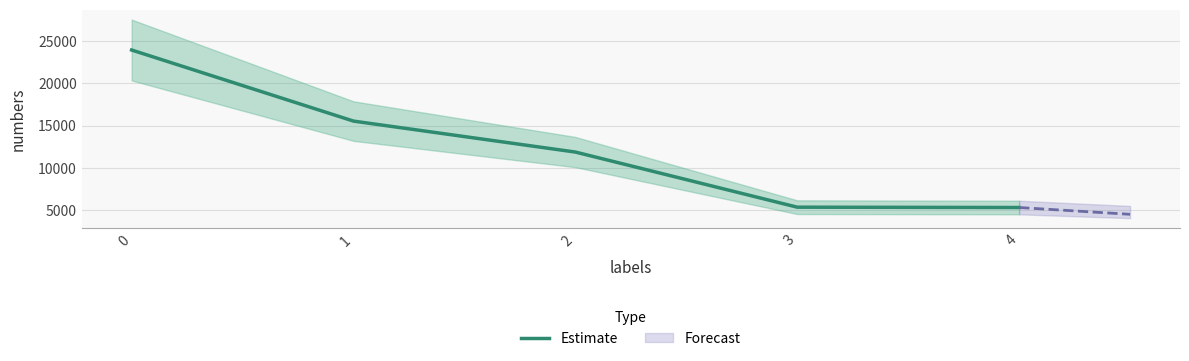

What is the average value?

12409